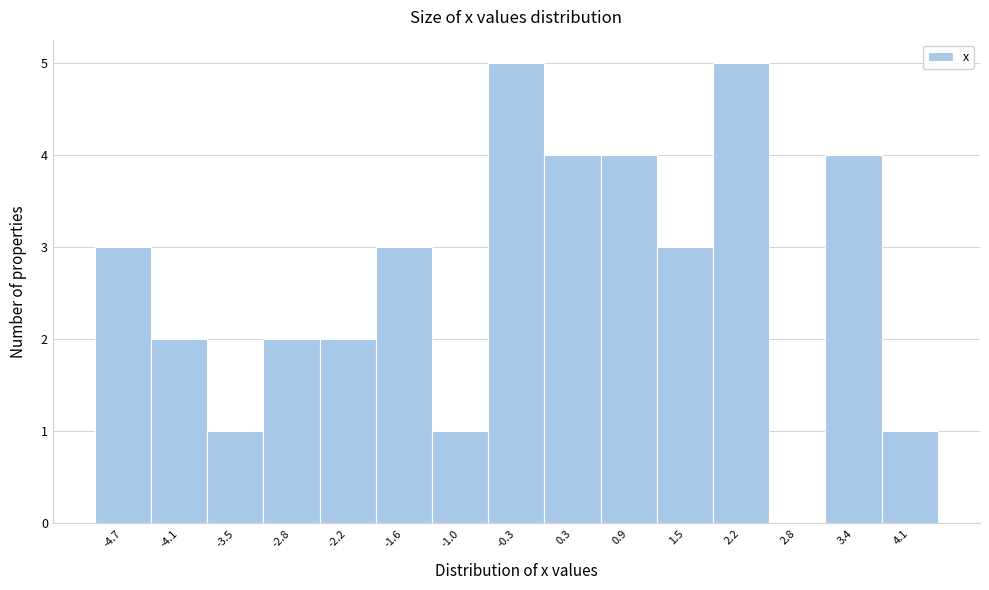

Reading left to right, list all the values displayed in this chart.

-4.7=3	-4.1=2	-3.5=1	-2.8=2	-2.2=2	-1.6=3	-1.0=1	-0.3=5	0.3=4	0.9=4	1.5=3	2.2=5	2.8=0	3.4=4	4.1=1